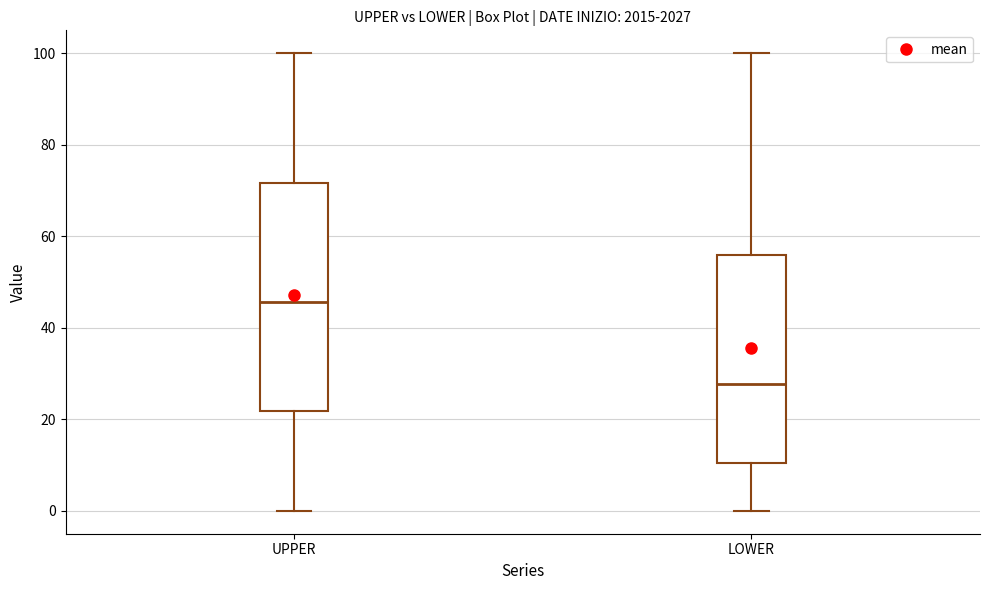

Which box has the highest median line?

UPPER